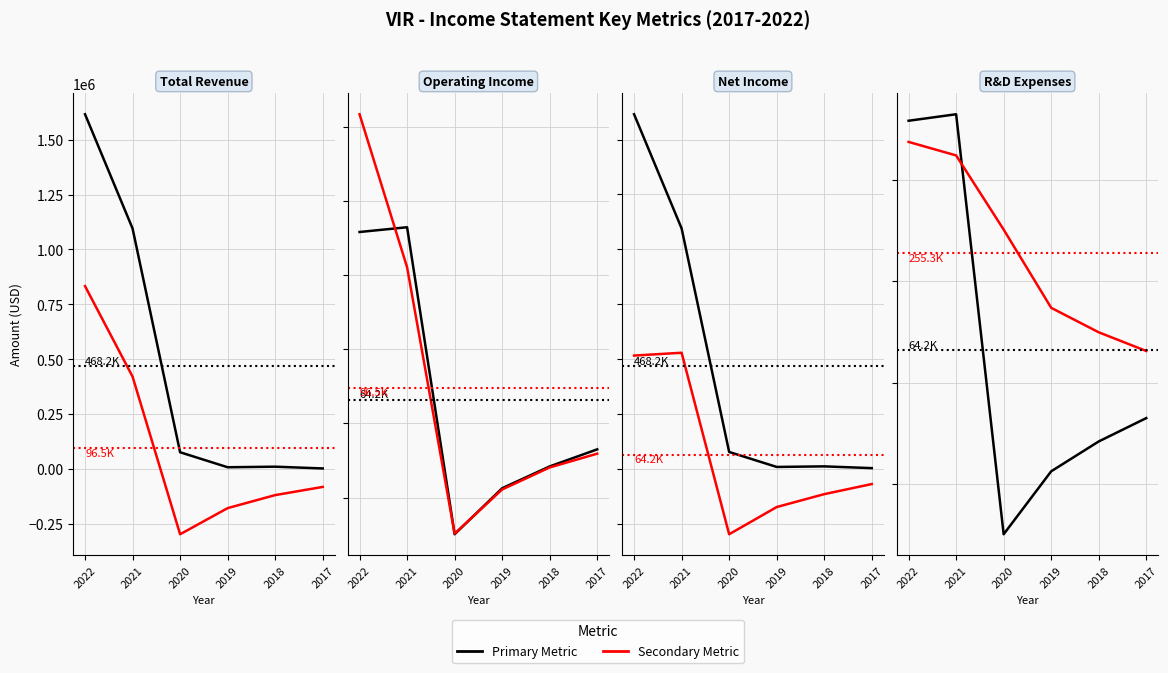

Is it true that Primary Metric equals 528600 at 2021?

True